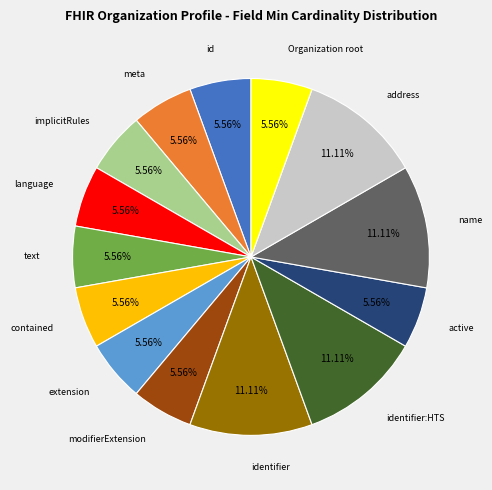

Does any single category account for the majority?

No